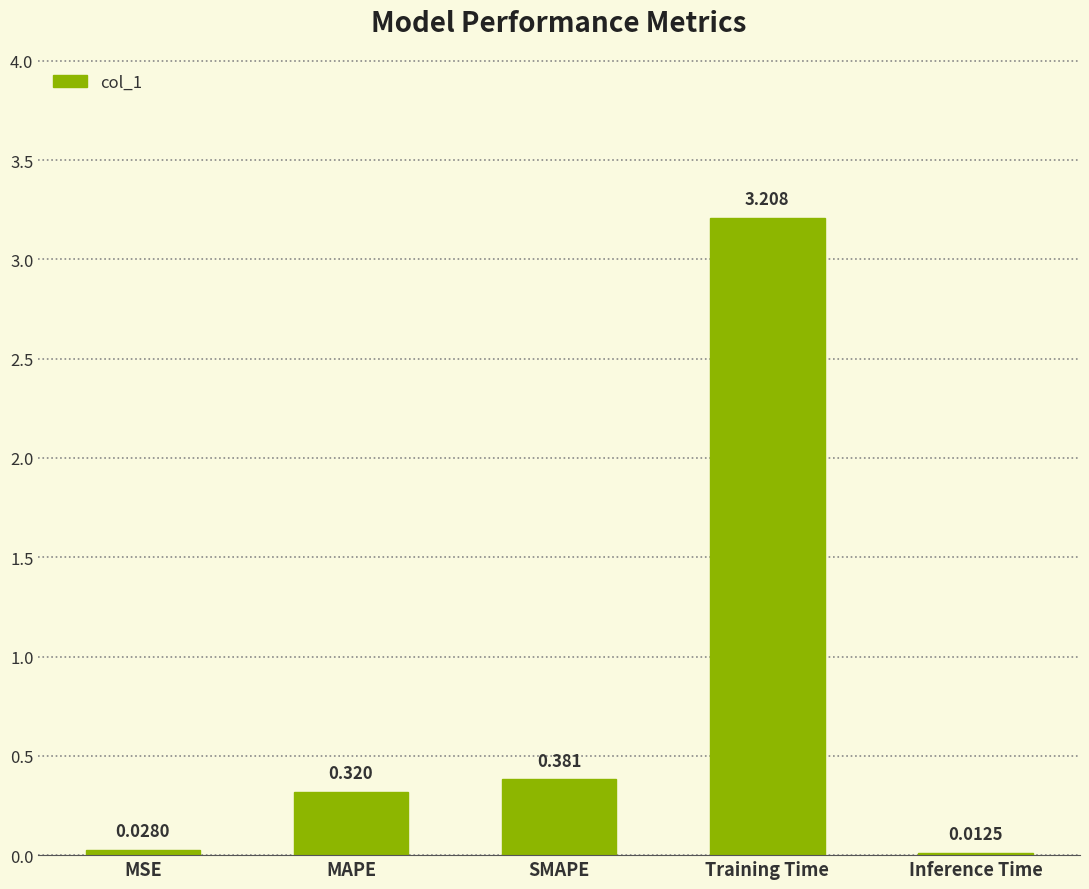

The value at Training Time is 1.8. True or false?

False